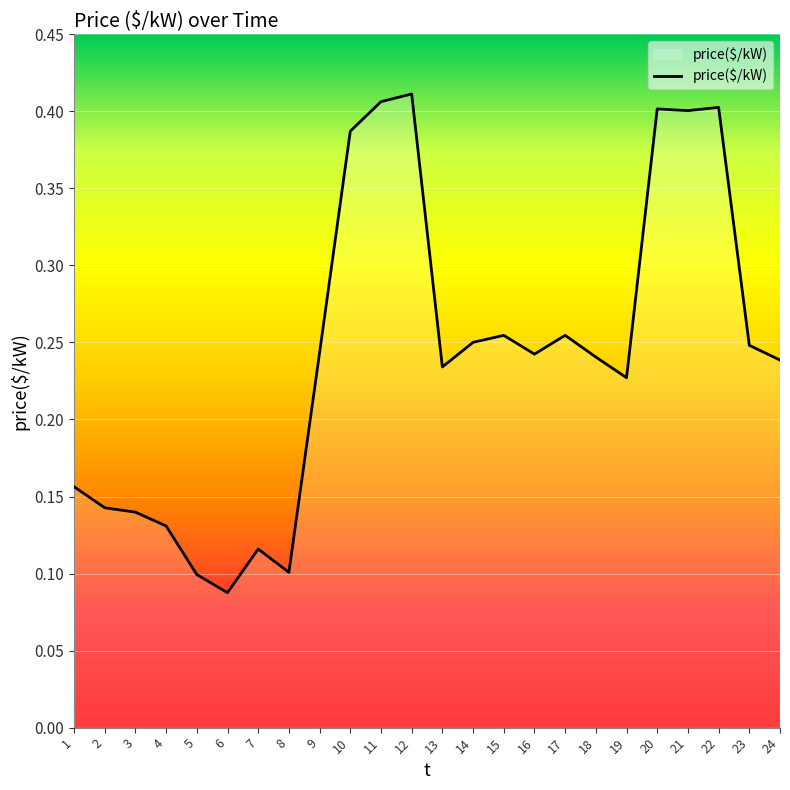

How many values are between 0 and 1?

24